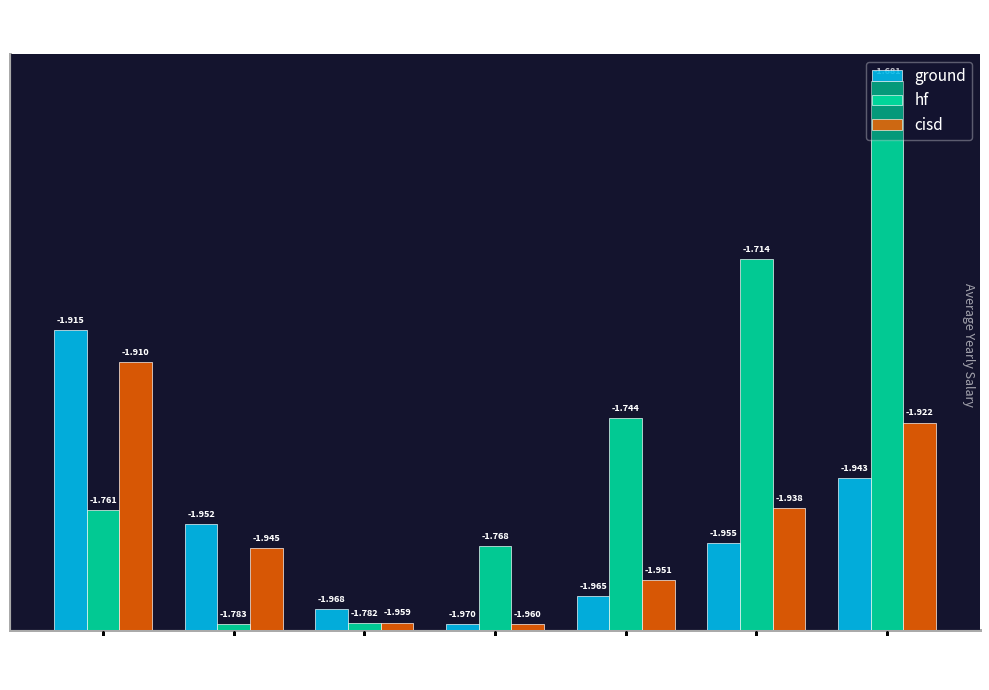

Are the bars horizontal?

No